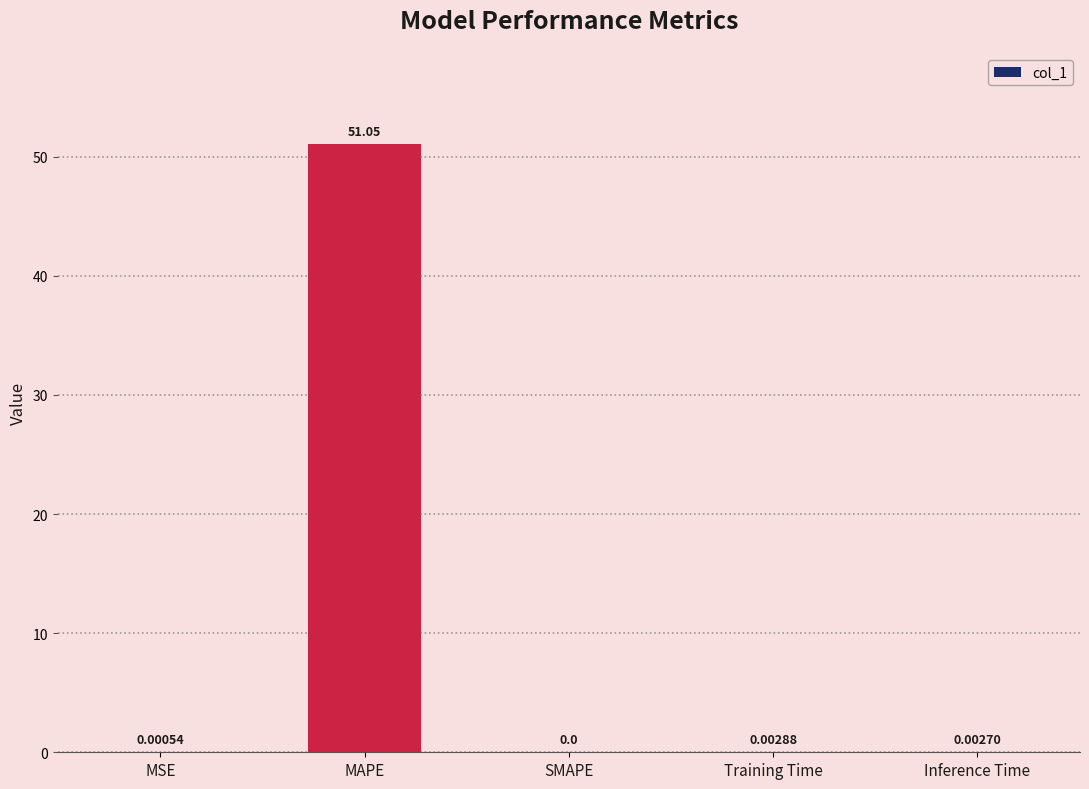

Is it true that the value at MAPE is 51.0?

True